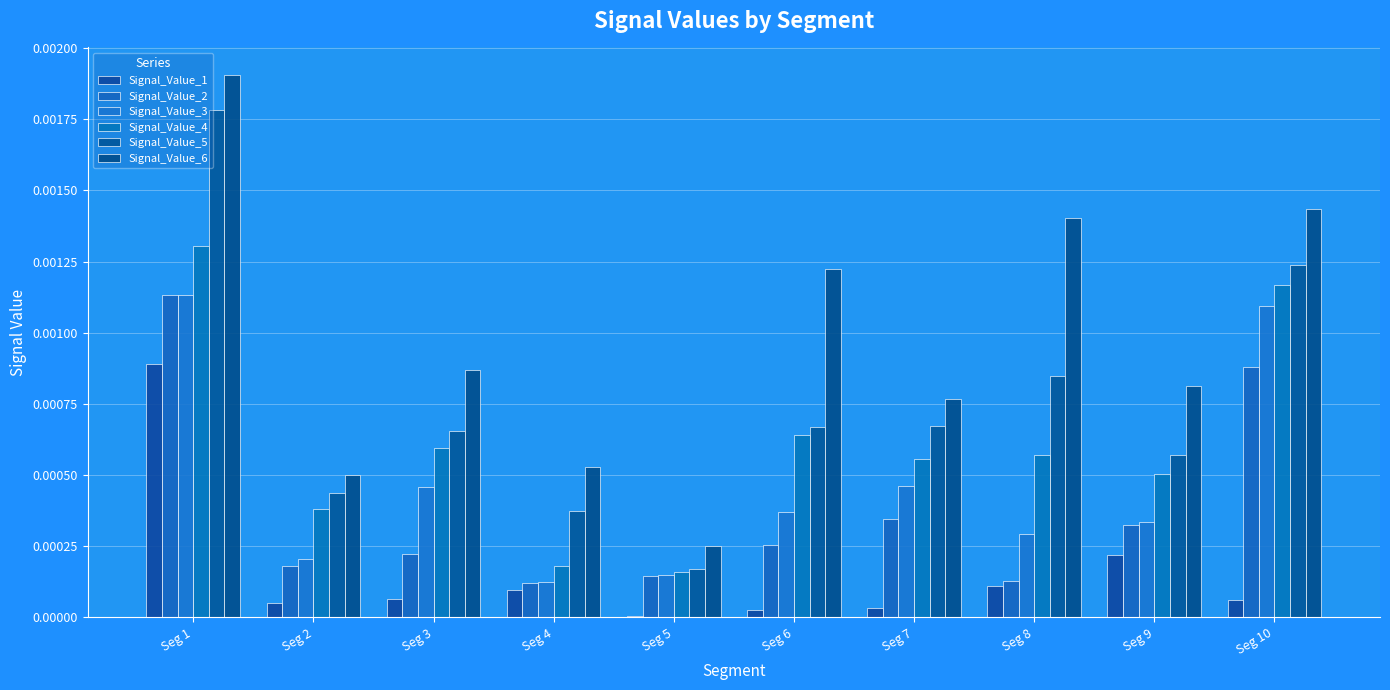

Does the chart contain stacked bars?

No